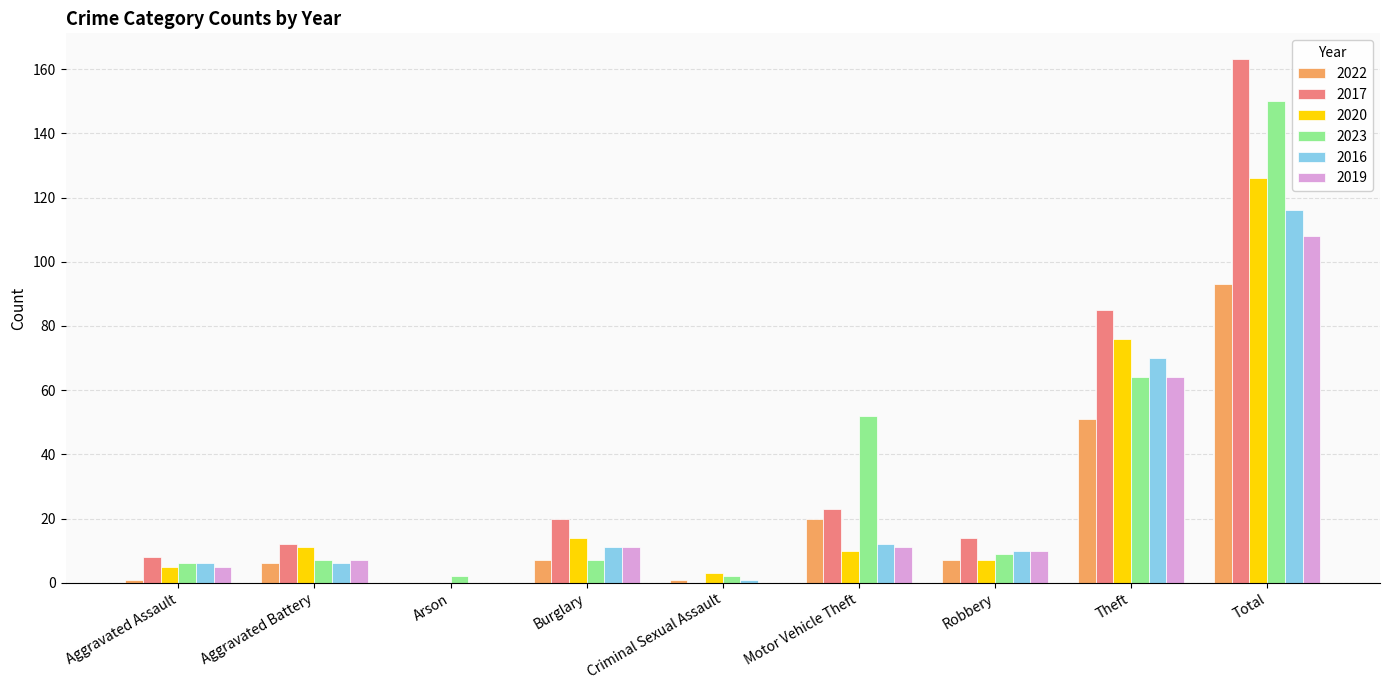

At which label is 2022 closest to 46?

Theft